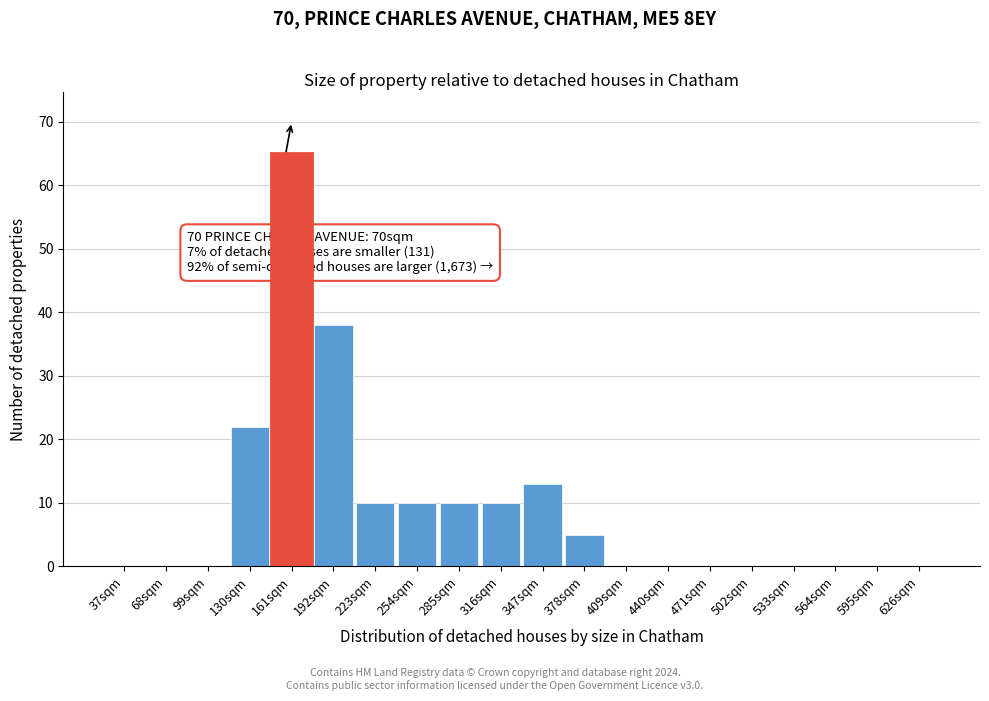

Reading left to right, extract all data points from this chart.

37sqm=0	68sqm=0	99sqm=0	130sqm=22	161sqm=65	192sqm=38	223sqm=10	254sqm=10	285sqm=10	316sqm=10	347sqm=13	378sqm=5	409sqm=0	440sqm=0	471sqm=0	502sqm=0	533sqm=0	564sqm=0	595sqm=0	626sqm=0